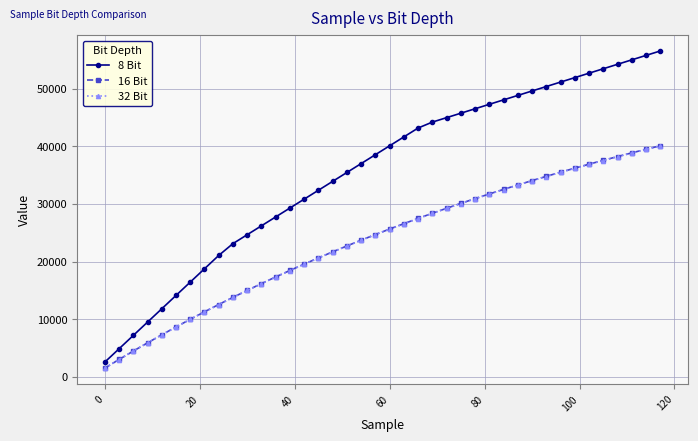

What is the highest value of the 16 Bit series?

40097